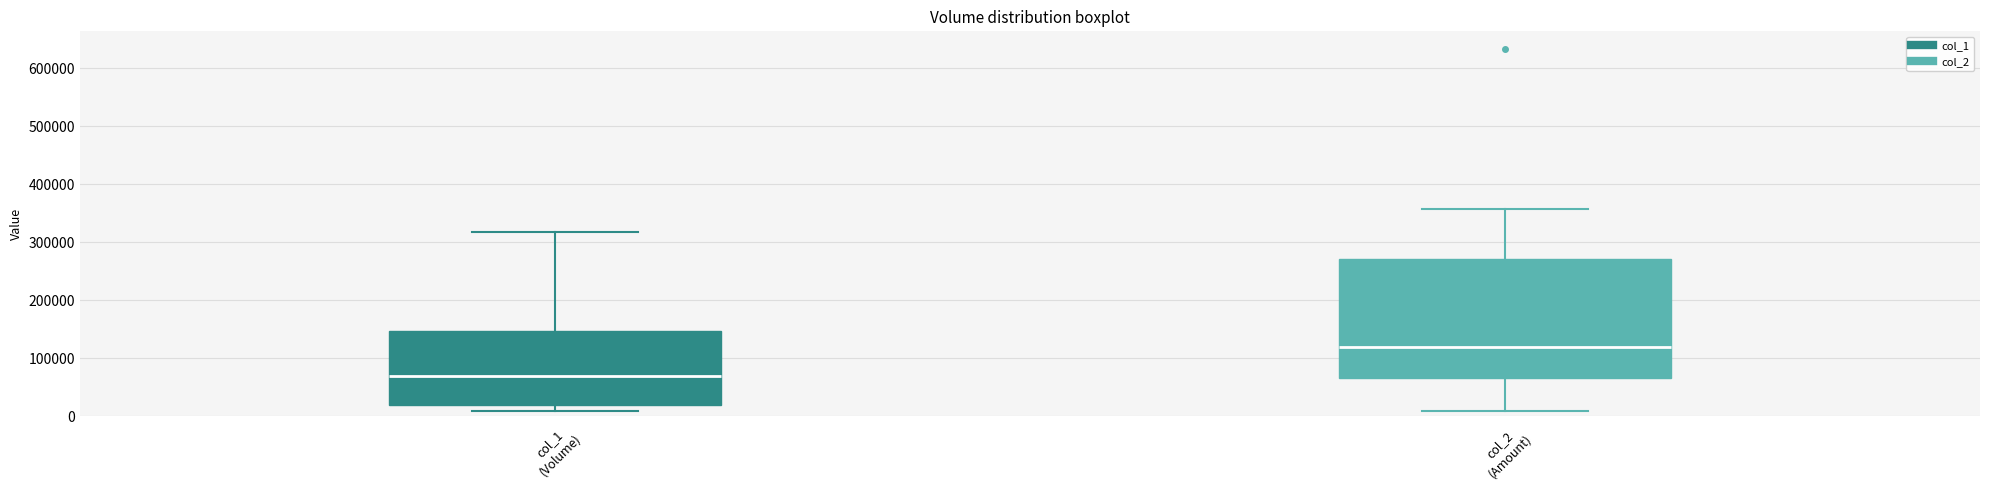

Reading left to right, transcribe this box plot: for each box, give where its median line is, the range the box spans, and where its two whiskers end, as read against the y-axis. The values are not printed on the chart, so give them approximately, as read against the axis.

col_1 (Volume): median 70000, box 20000 to 150000, whiskers 10000 to 320000
col_2 (Amount): median 120000, box 70000 to 270000, whiskers 10000 to 360000